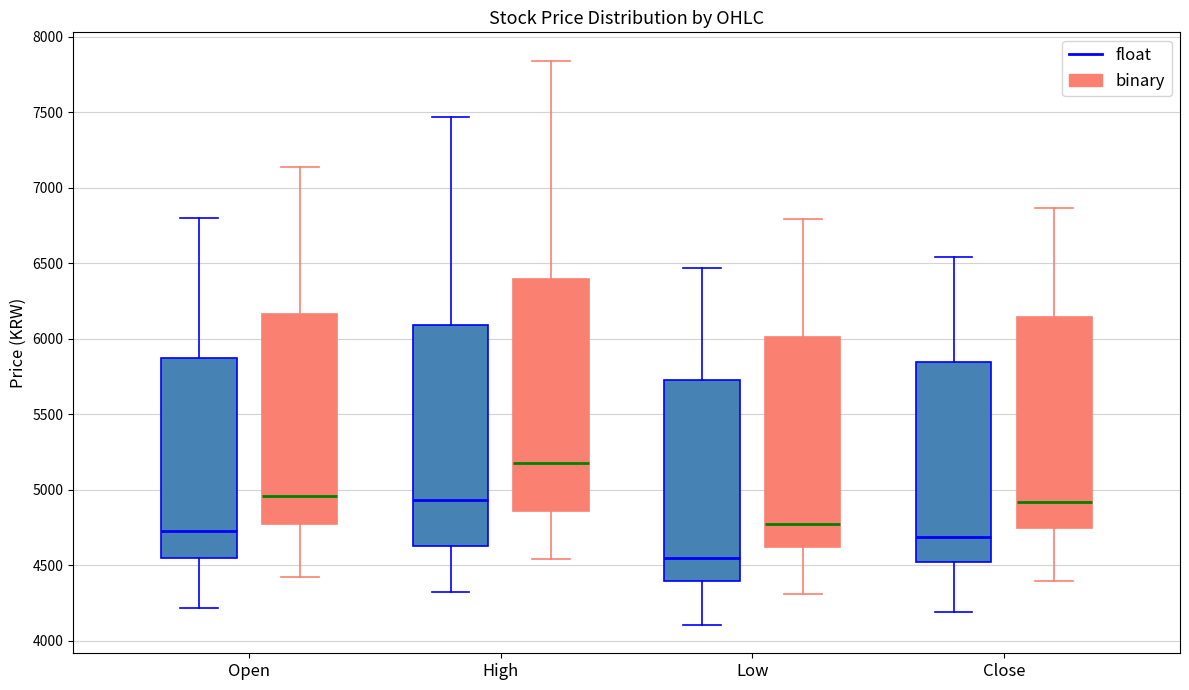

Which box is the tallest, from its lower edge to its upper edge?

High (binary)